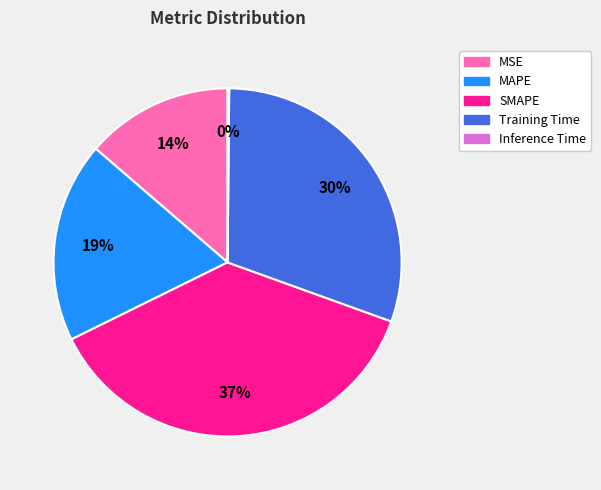

What is the largest slice in the pie chart?

SMAPE